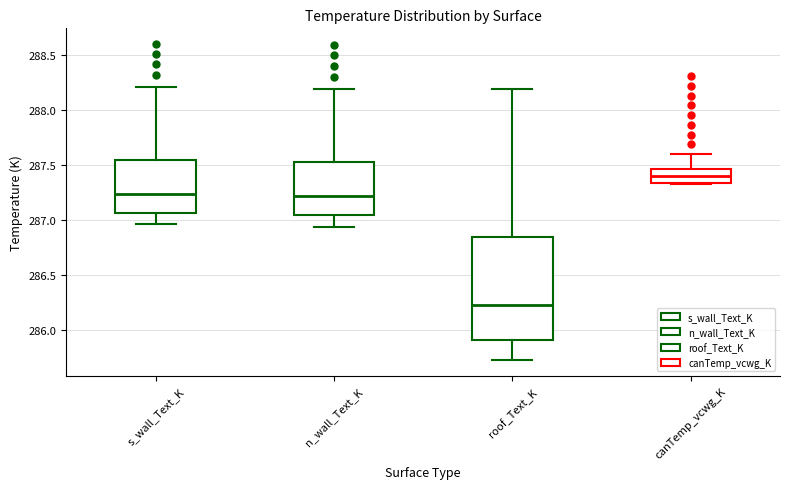

Which box is the tallest, from its lower edge to its upper edge?

roof_Text_K